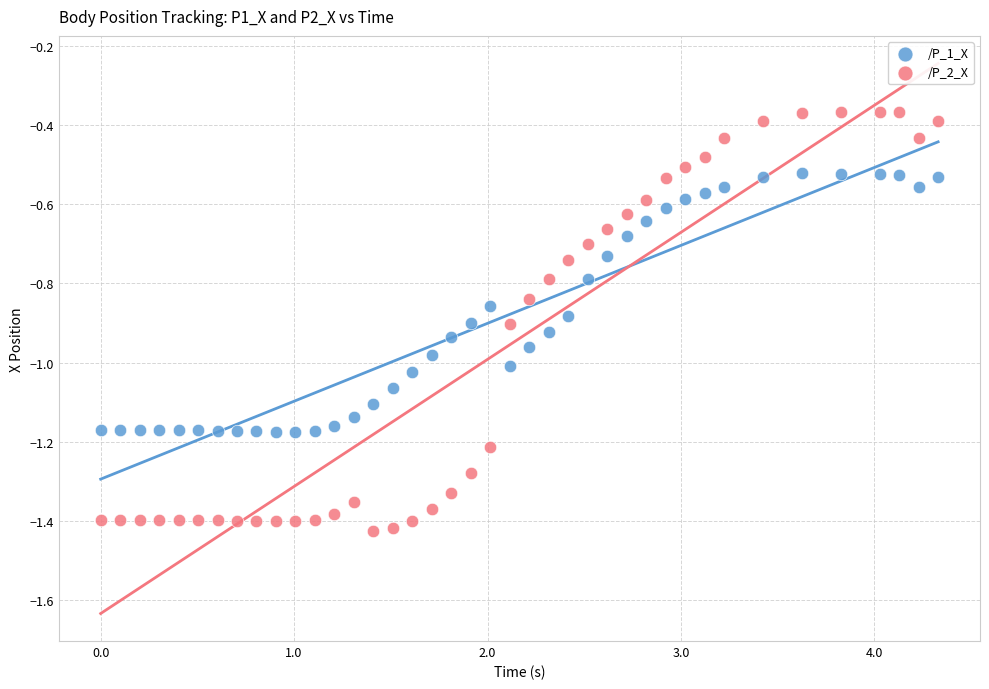

Which series has the widest spread of Y values?

/P_2_X